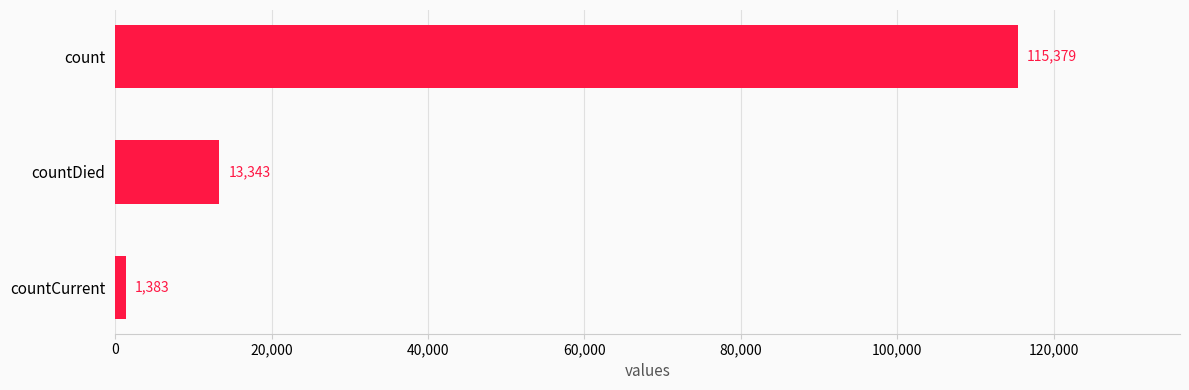

Reading top to bottom, transcribe all the data shown in this chart.

count=115379	countDied=13343	countCurrent=1383